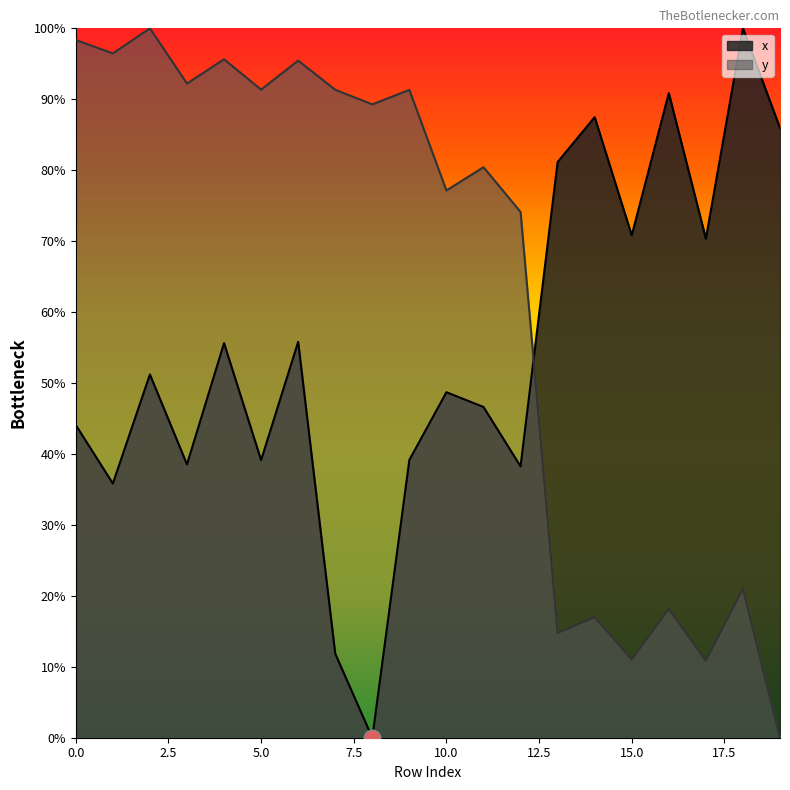

What is the sum of the y values at 19 and 6?

95.5